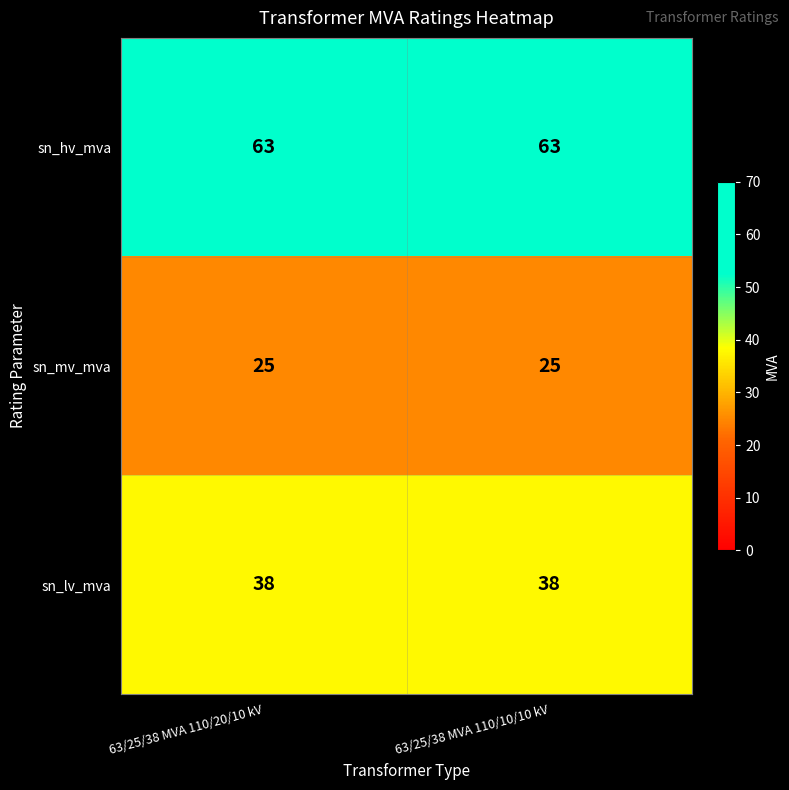

Is it true that sn_hv_mva equals 35 at 63/25/38 MVA 110/10/10 kV?

False